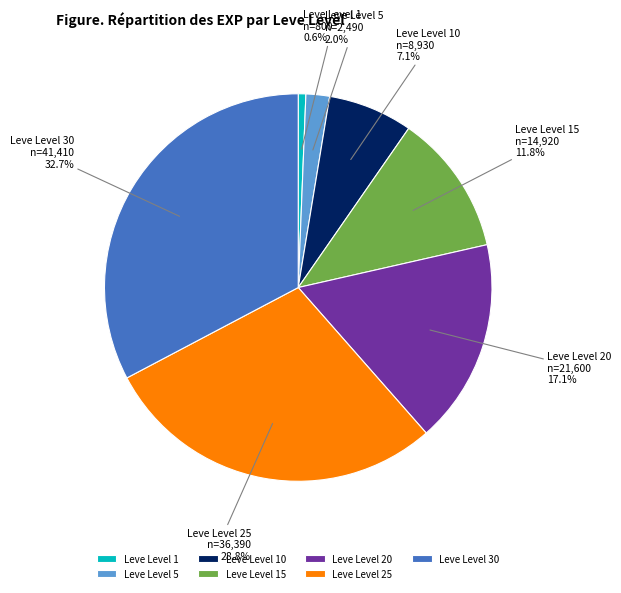

How many slices are in this pie chart?

7